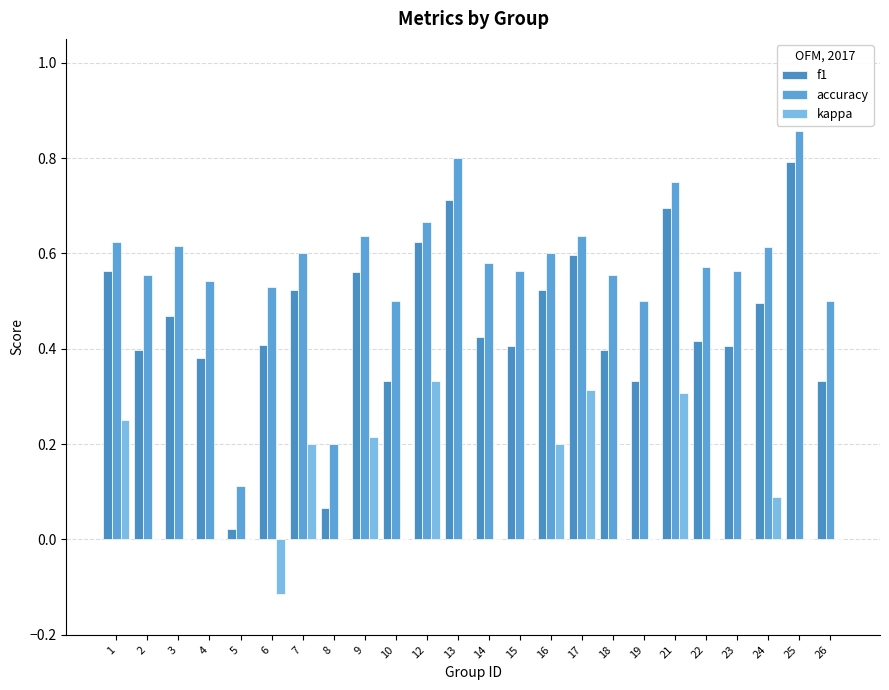

What is the sum of all accuracy values?

13.7